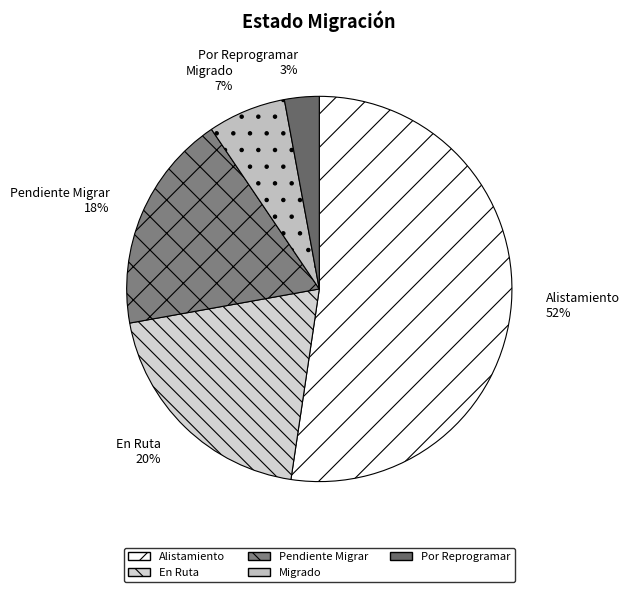

Which has a higher value, Alistamiento or En Ruta?

Alistamiento